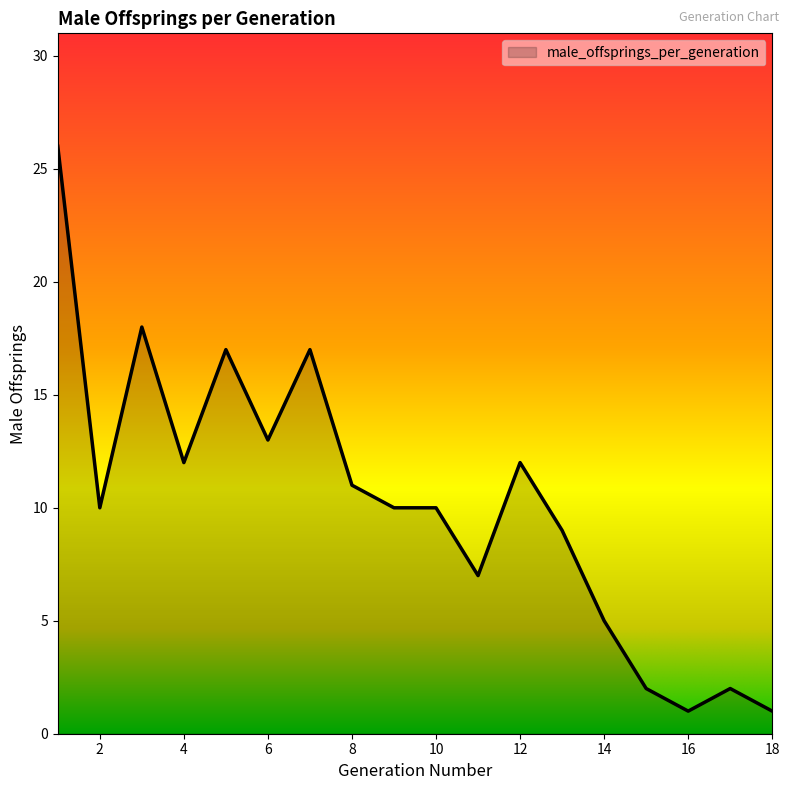

What is the greatest value displayed?

26